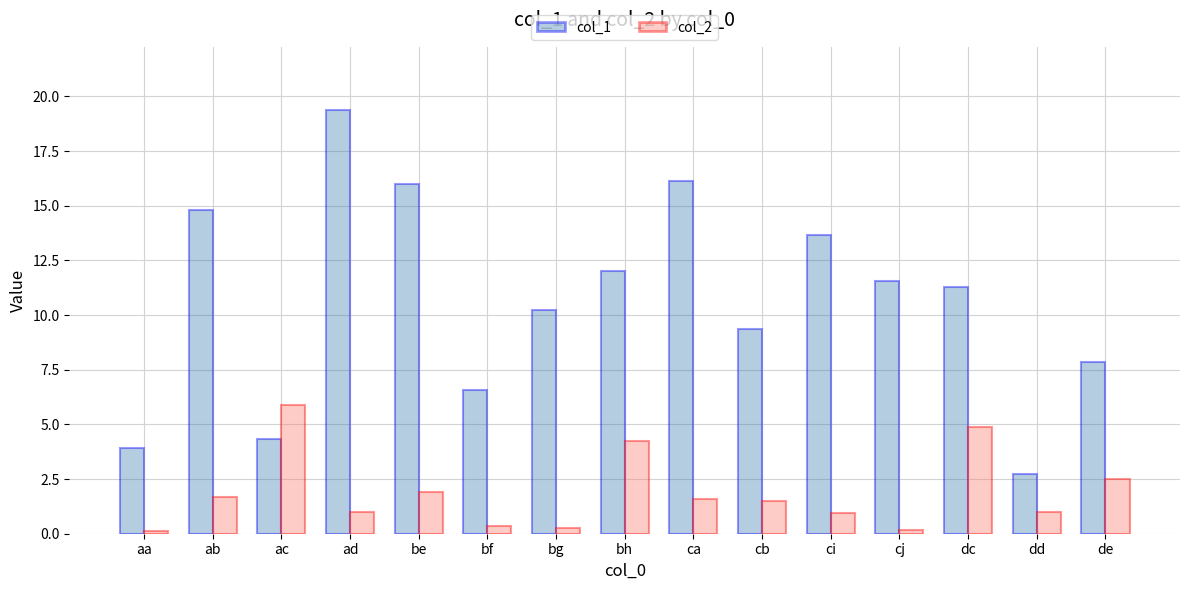

List the series in order of their peak value, highest first.

col_1, col_2